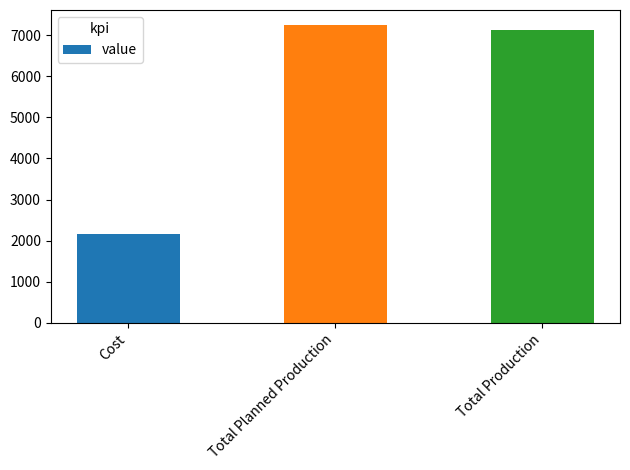

What is the sum of all values?

16557.8